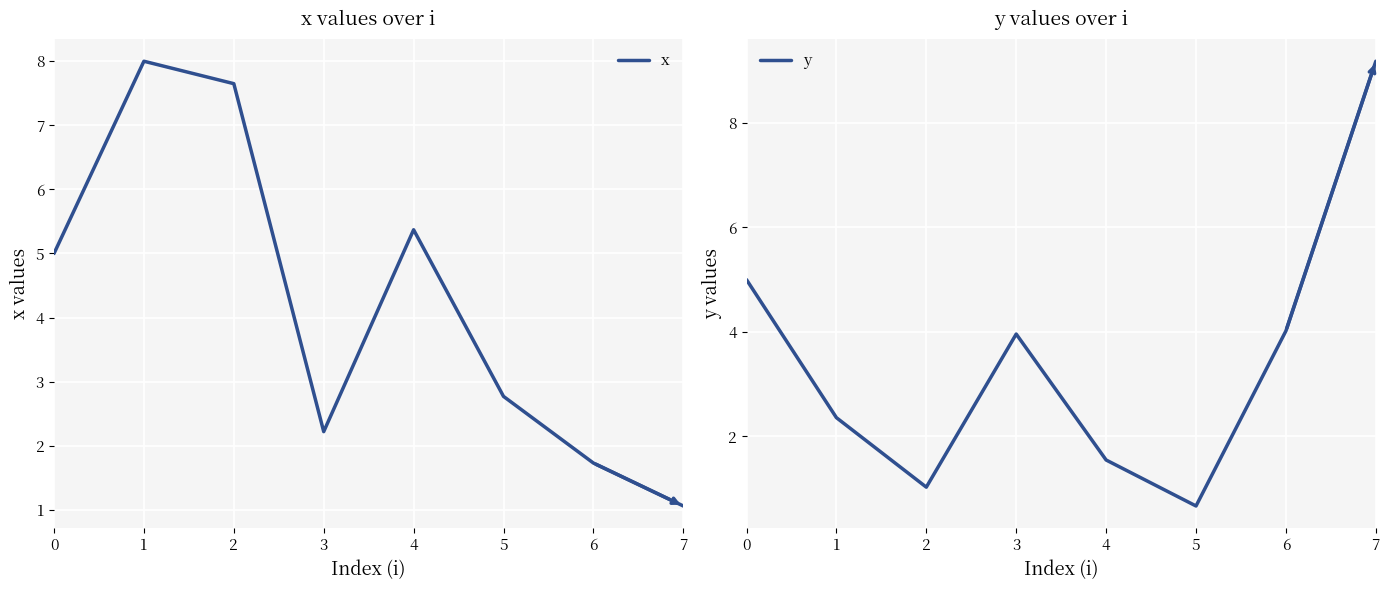

What is the value of the y point at the 7th from the left?

4.0